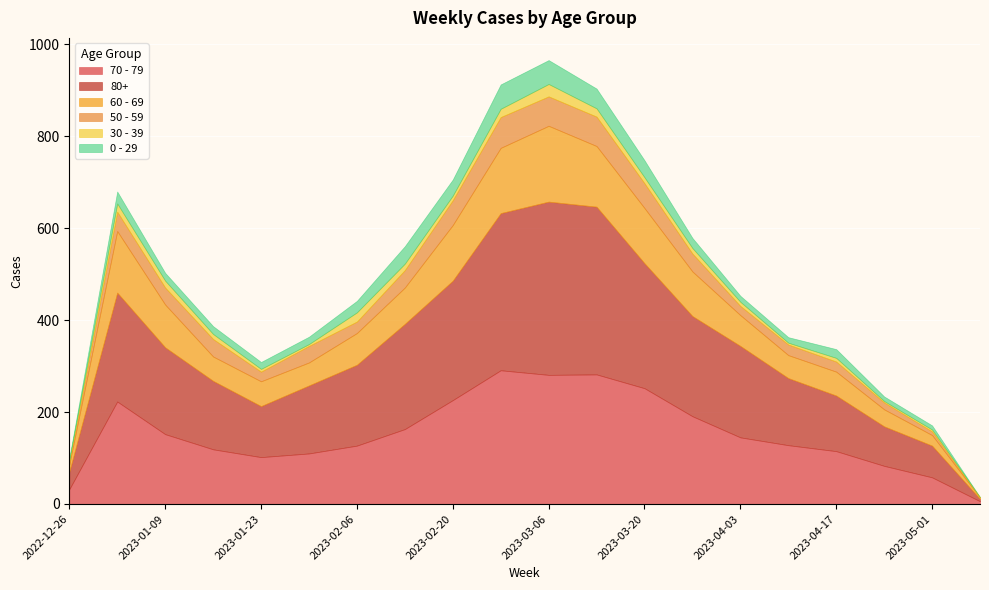

What are all the series names shown in the legend?

70 - 79, 80+, 60 - 69, 50 - 59, 30 - 39, 0 - 29